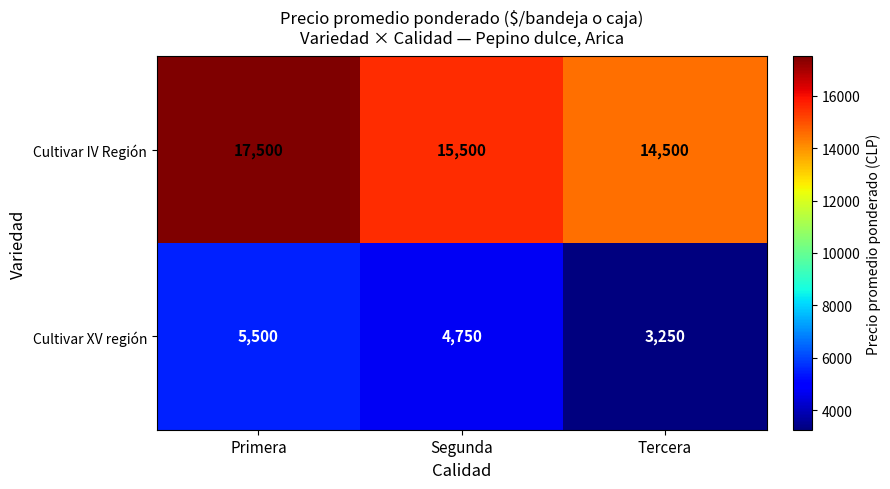

The value of Cultivar XV región at Segunda is 1906. True or false?

False